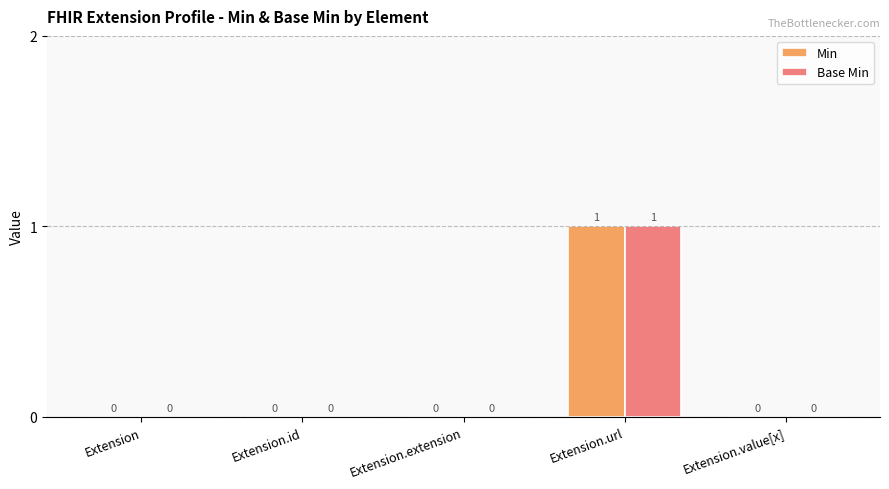

The Base Min series shows 0 at Extension. True or false?

True